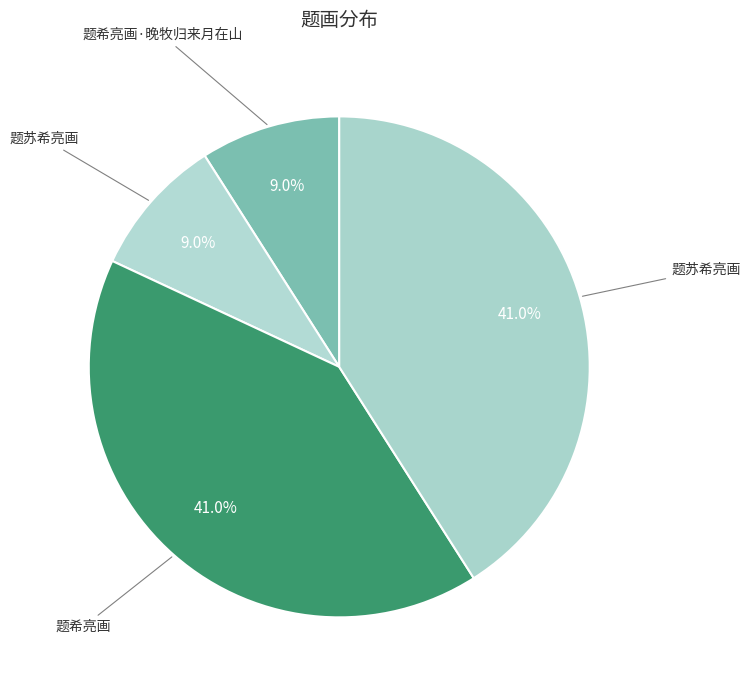

Does any single category account for the majority?

No